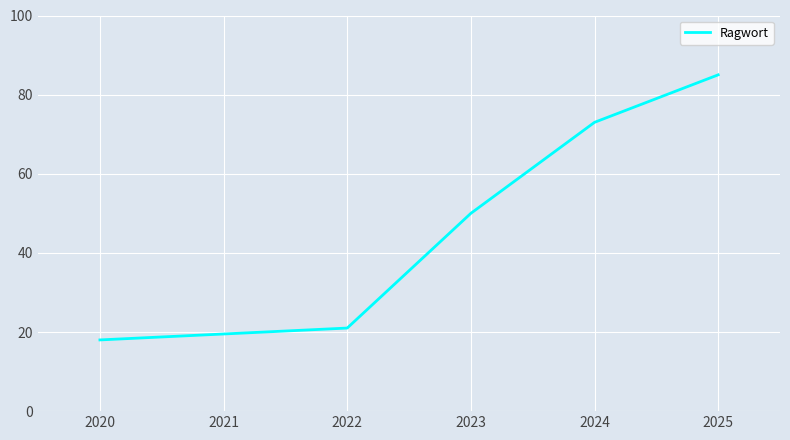

The value at 2024 is 114. True or false?

False